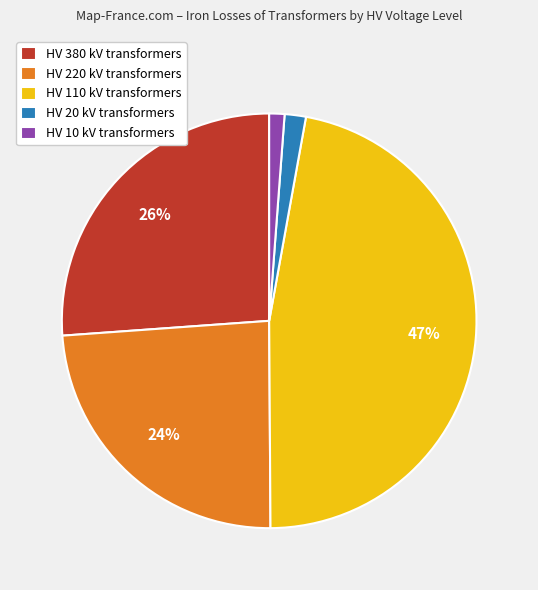

Is there a majority slice in this chart?

No